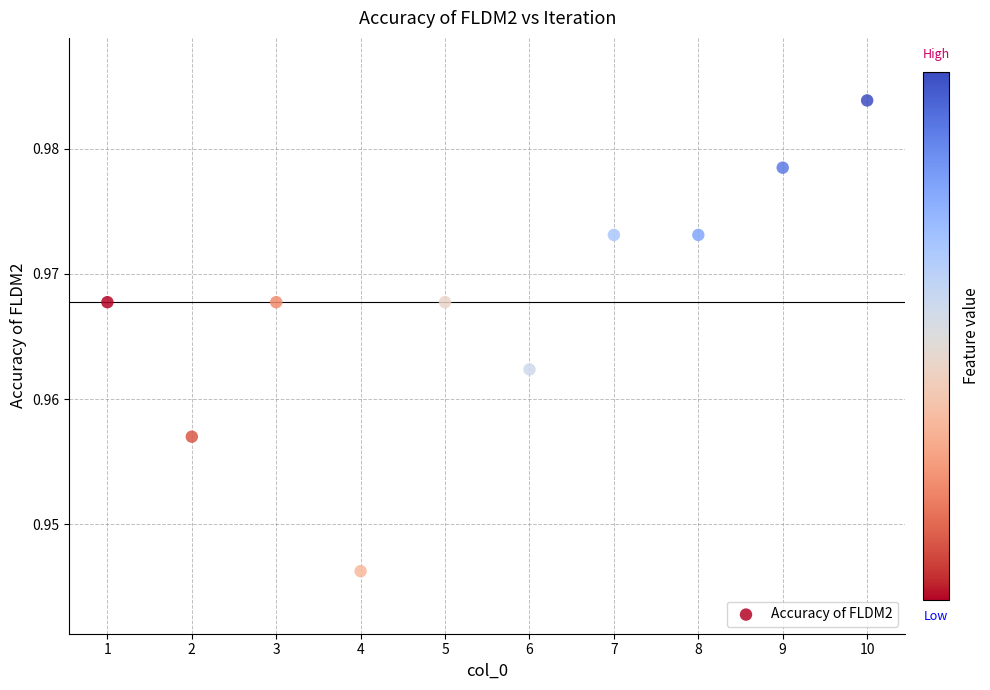

What is the average X value?

5.5